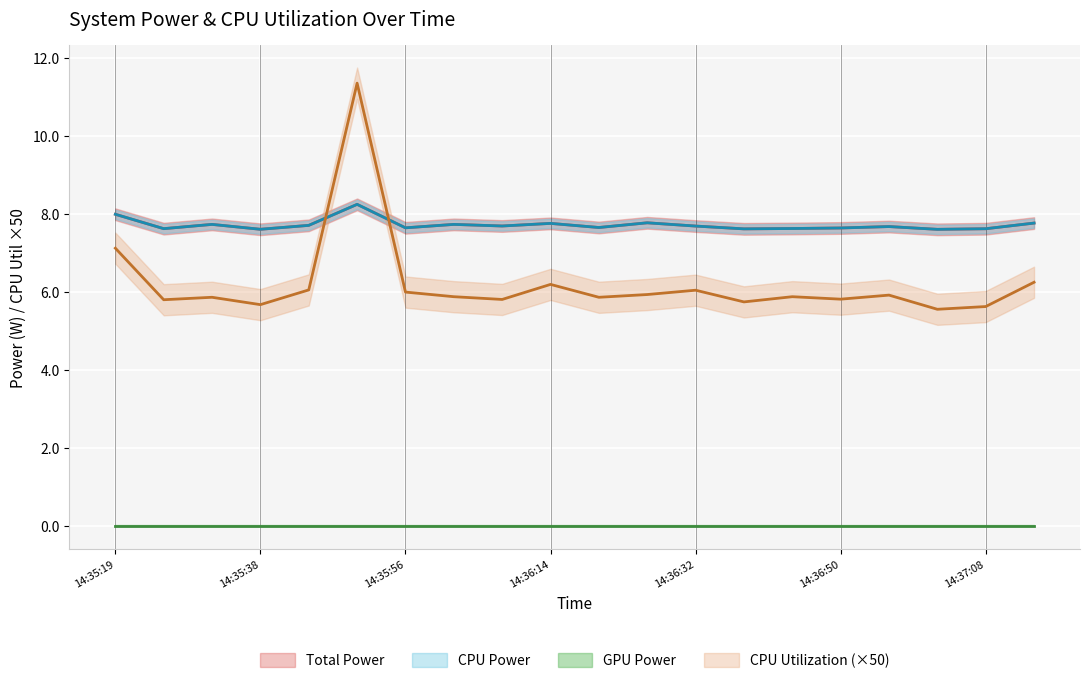

The value of CPU Utilization at 14:36:50 is 5.8. True or false?

True